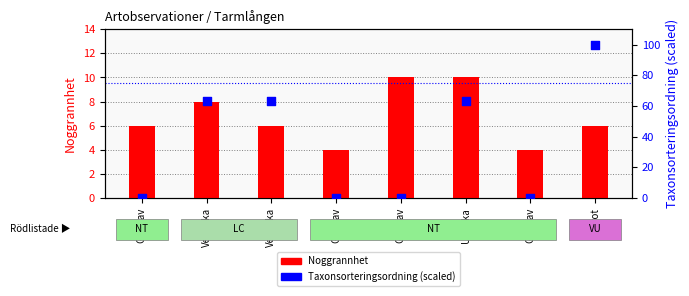

What is the total value across all series at Garnlav?

6.0